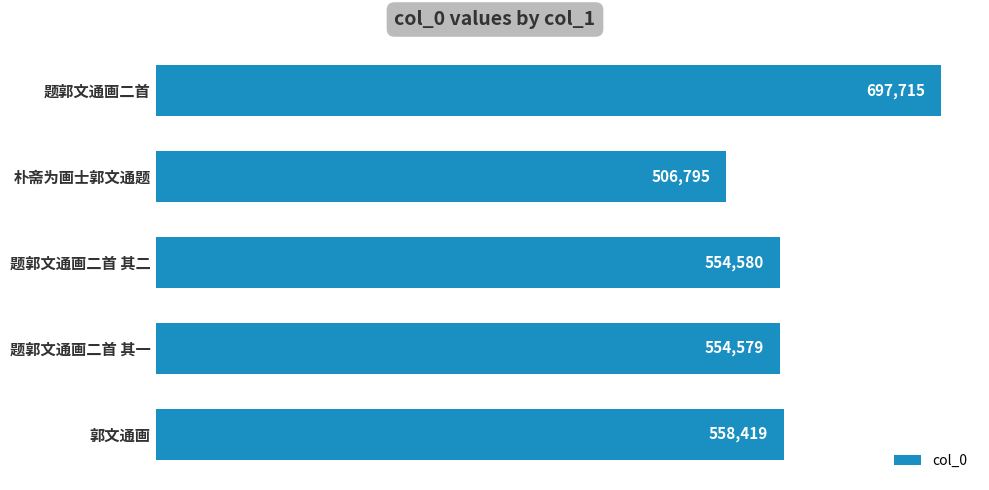

What is the change in value from 朴斋为画士郭文通题 to 题郭文通画二首 其二?

+47785